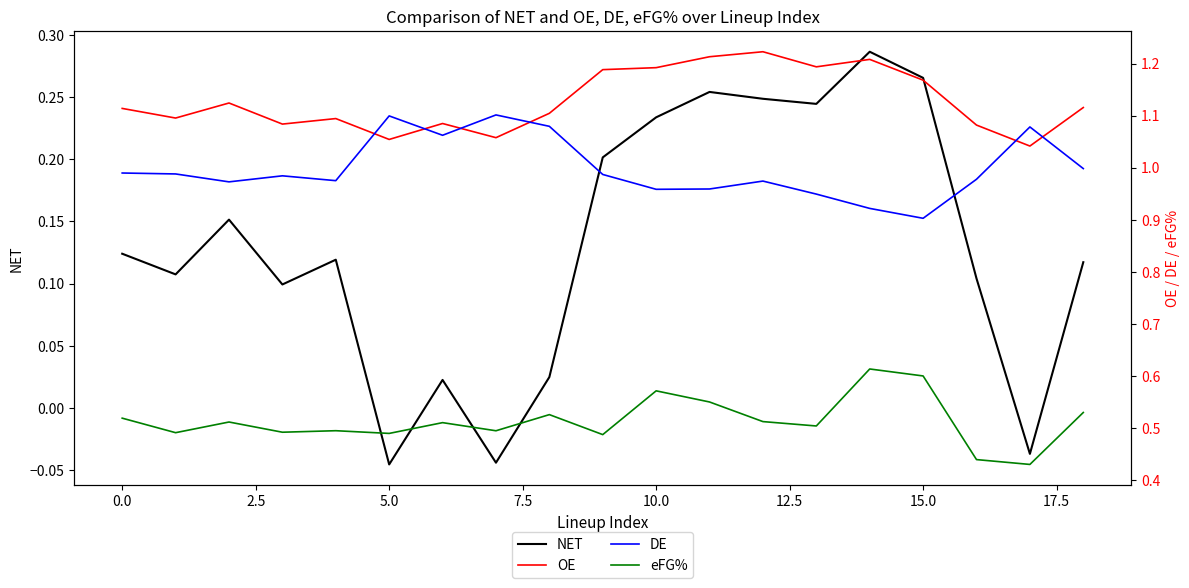

True or false: DE and eFG% cross at least once.

False